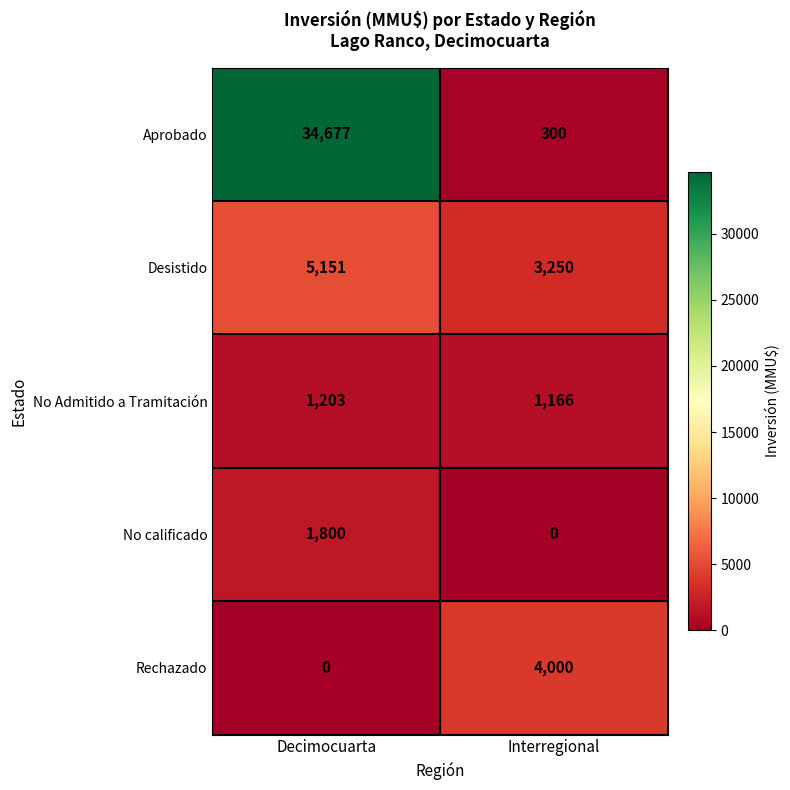

Reading left to right, transcribe all the data shown in this chart.

Aprobado: Decimocuarta=34677	Interregional=300
Desistido: Decimocuarta=5151	Interregional=3250
No Admitido a Tramitación: Decimocuarta=1203	Interregional=1166
No calificado: Decimocuarta=1800	Interregional=0
Rechazado: Decimocuarta=0	Interregional=4000